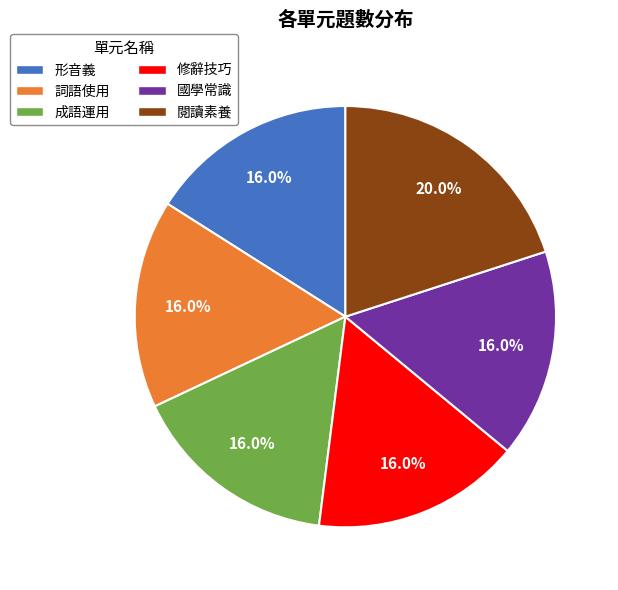

Between 閱讀素養 and 成語運用, which is larger?

閱讀素養